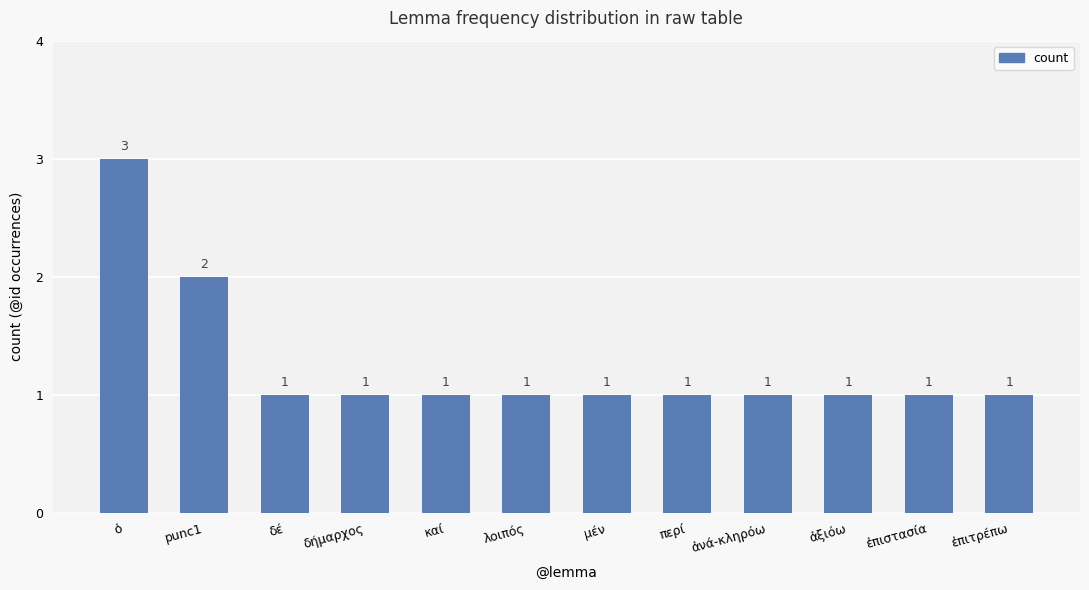

At which category does the chart reach its peak across all series?

ὁ